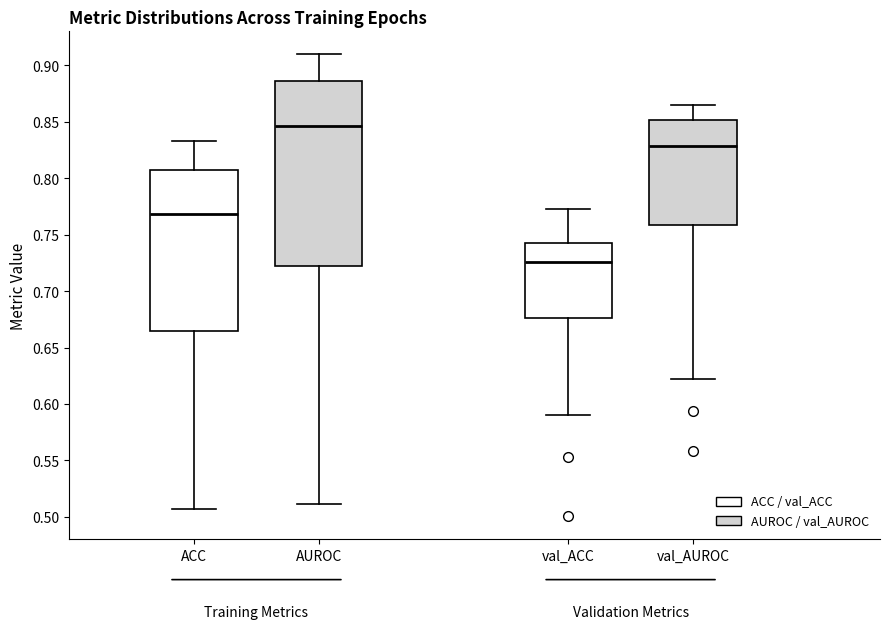

Reading left to right, transcribe this box plot: for each box, give where its median line is, the range the box spans, and where its two whiskers end, as read against the y-axis. The values are not printed on the chart, so give them approximately, as read against the axis.

ACC: median 0.770, box 0.665 to 0.810, whiskers 0.505 to 0.835
AUROC: median 0.845, box 0.720 to 0.885, whiskers 0.510 to 0.910
val_ACC: median 0.725, box 0.675 to 0.745, whiskers 0.590 to 0.775
val_AUROC: median 0.830, box 0.760 to 0.850, whiskers 0.620 to 0.865